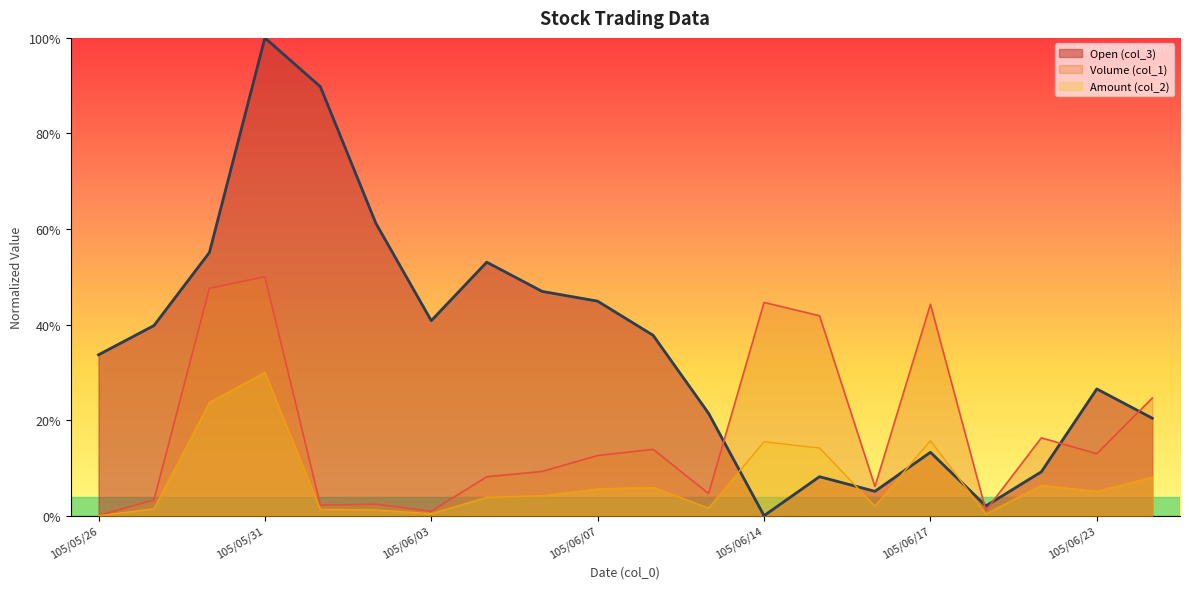

How many values in Open (col_3) are above zero?

19